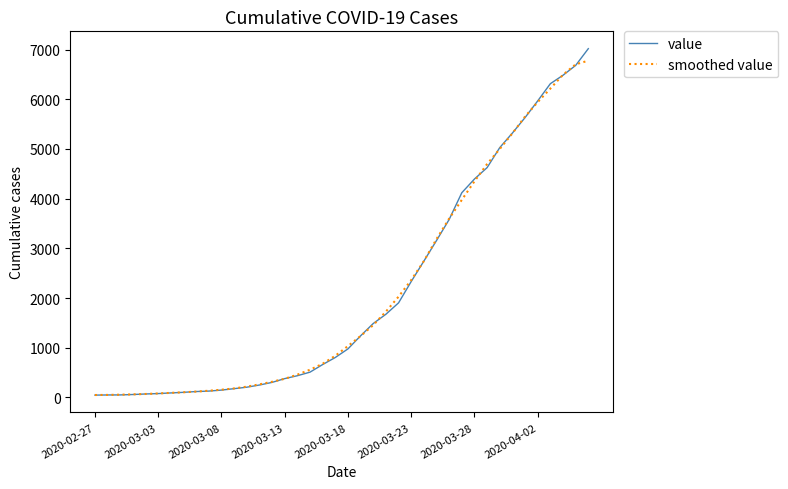

Which series has the largest range (max minus min)?

value